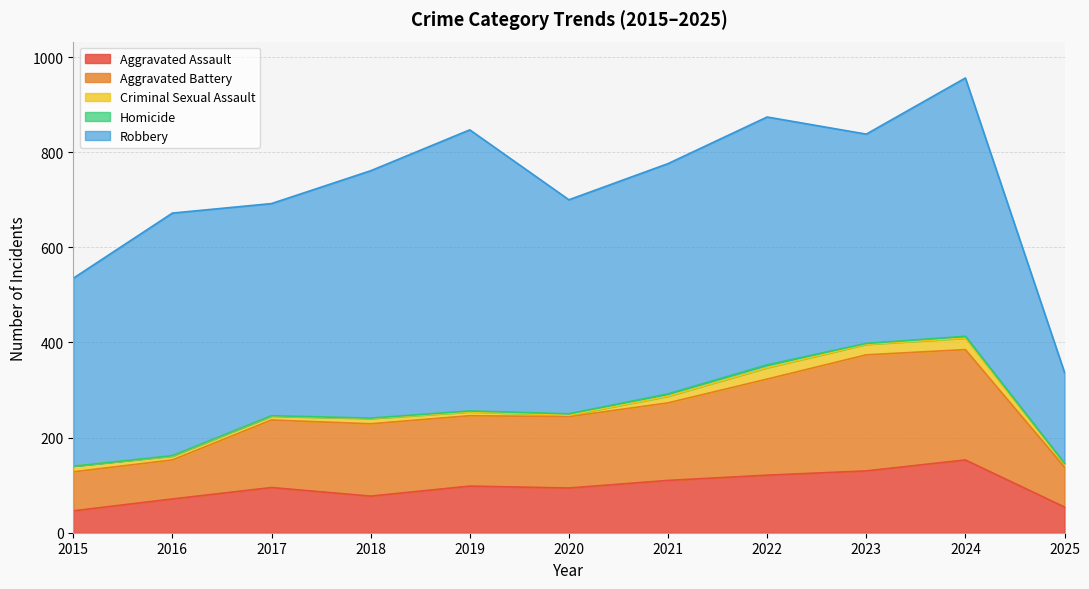

The Homicide series shows 3 at 2020. True or false?

True